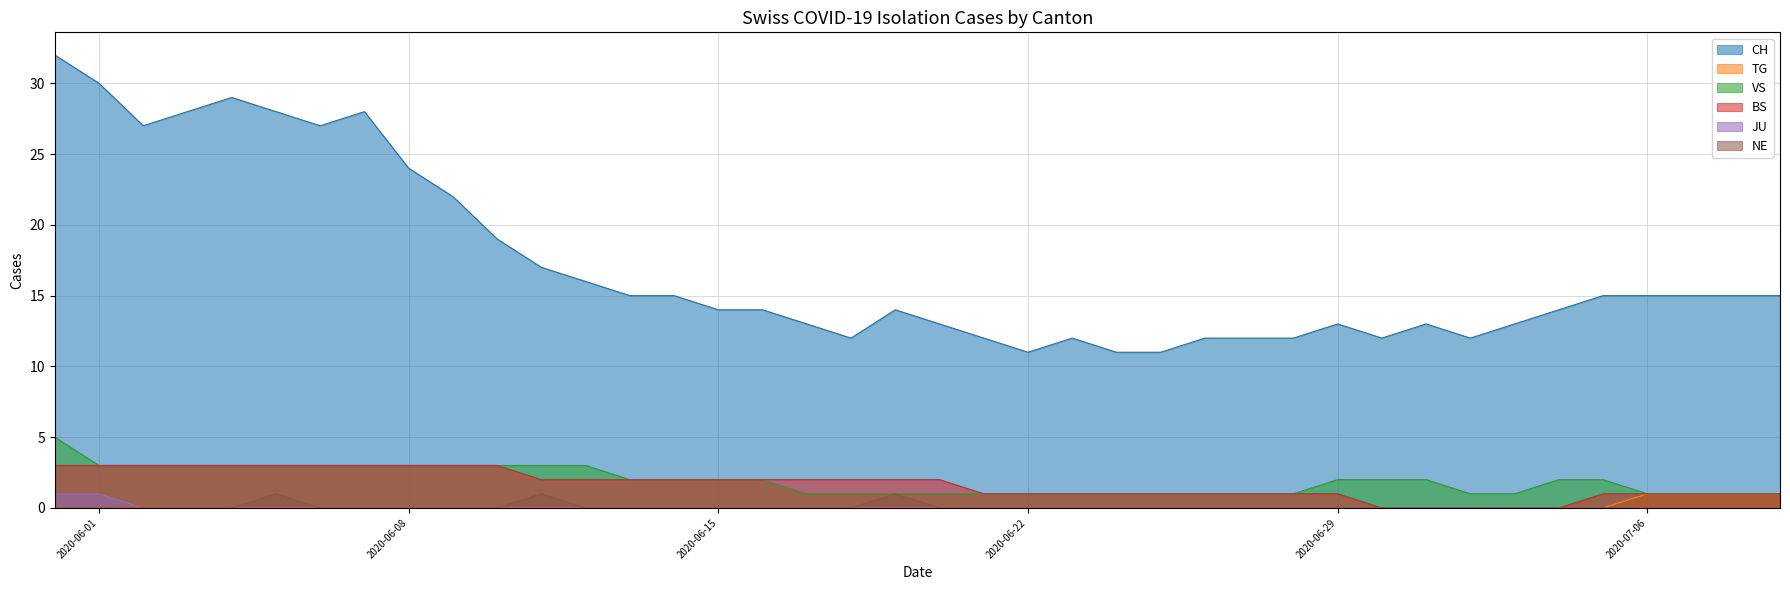

At which label does CH reach its peak?

2020-05-31